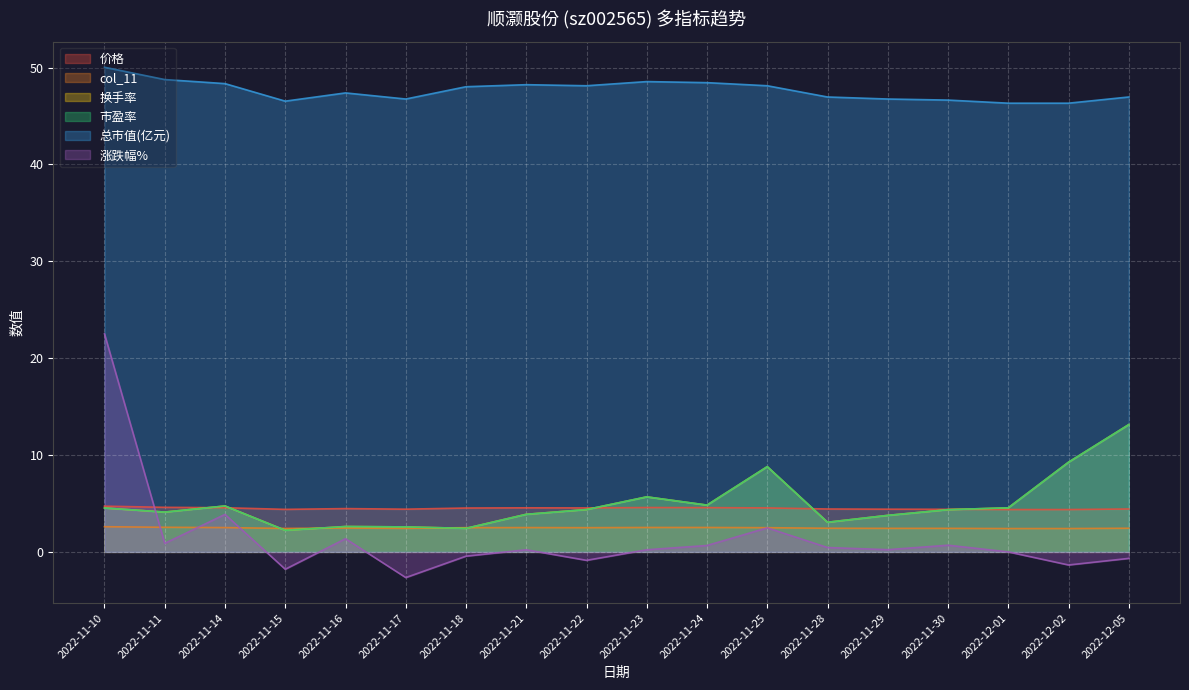

Read the col_11 value at 2022-12-05.

2.4